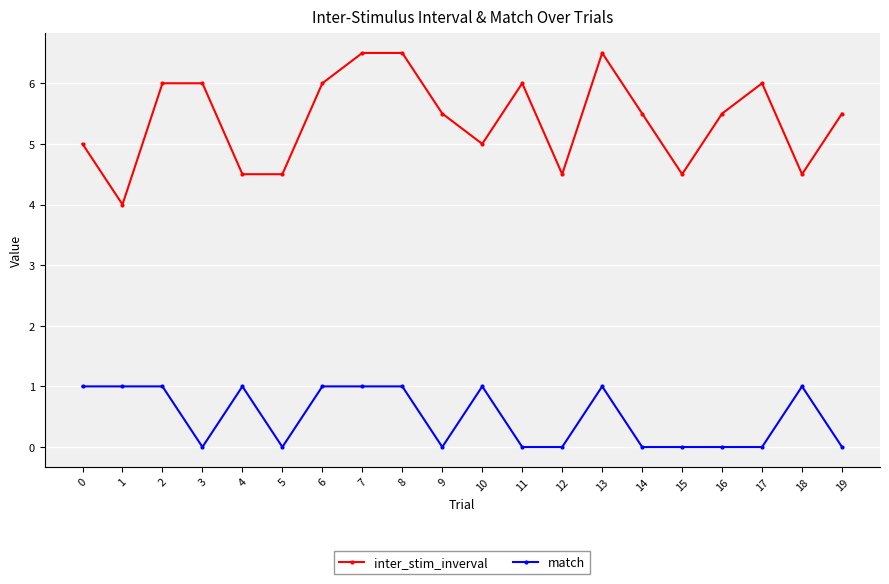

True or false: inter_stim_inverval has a value of 2.9 at 0.

False